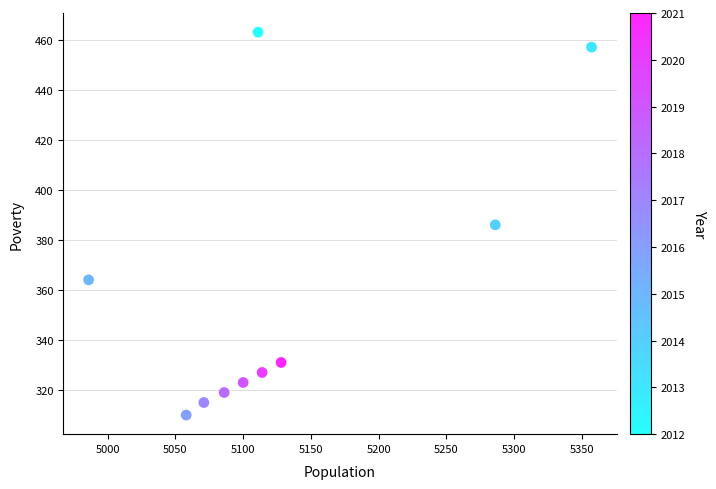

What is the average Y value?

360